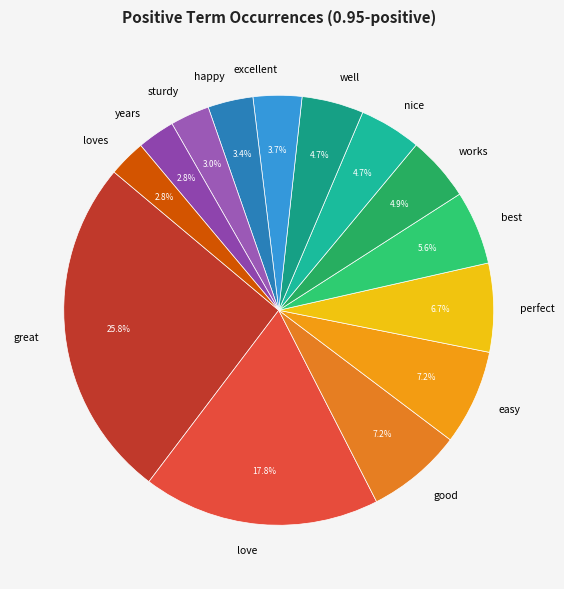

What is the largest slice in the pie chart?

great